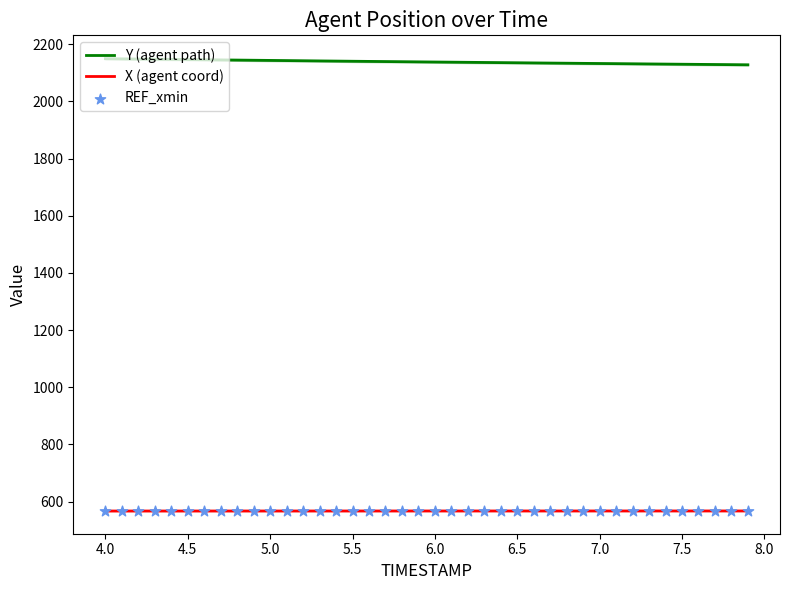

At how many categories does at least one series exceed 1762?

40